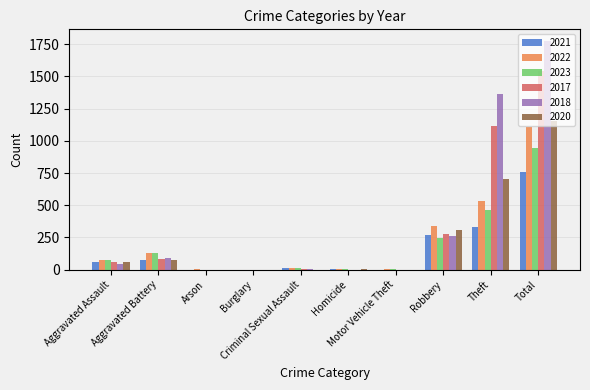

What is the sum of all 2020 values?

2312